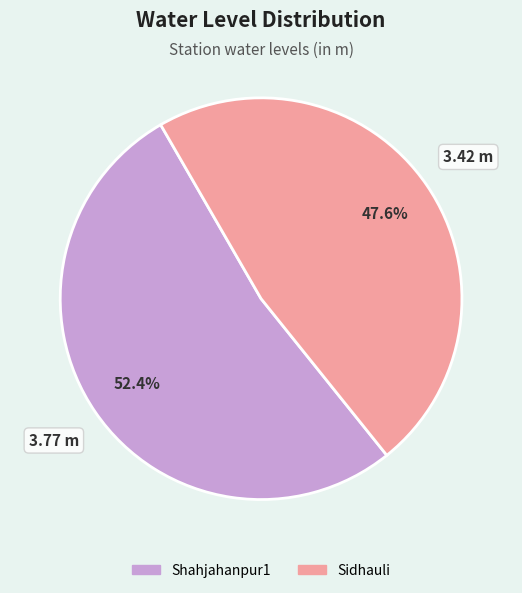

Approximately how many times larger is the value at Shahjahanpur1 compared to Sidhauli?

1.1